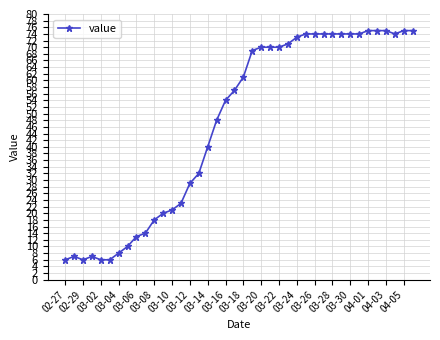

What is the value of the 38th point from the left?

74